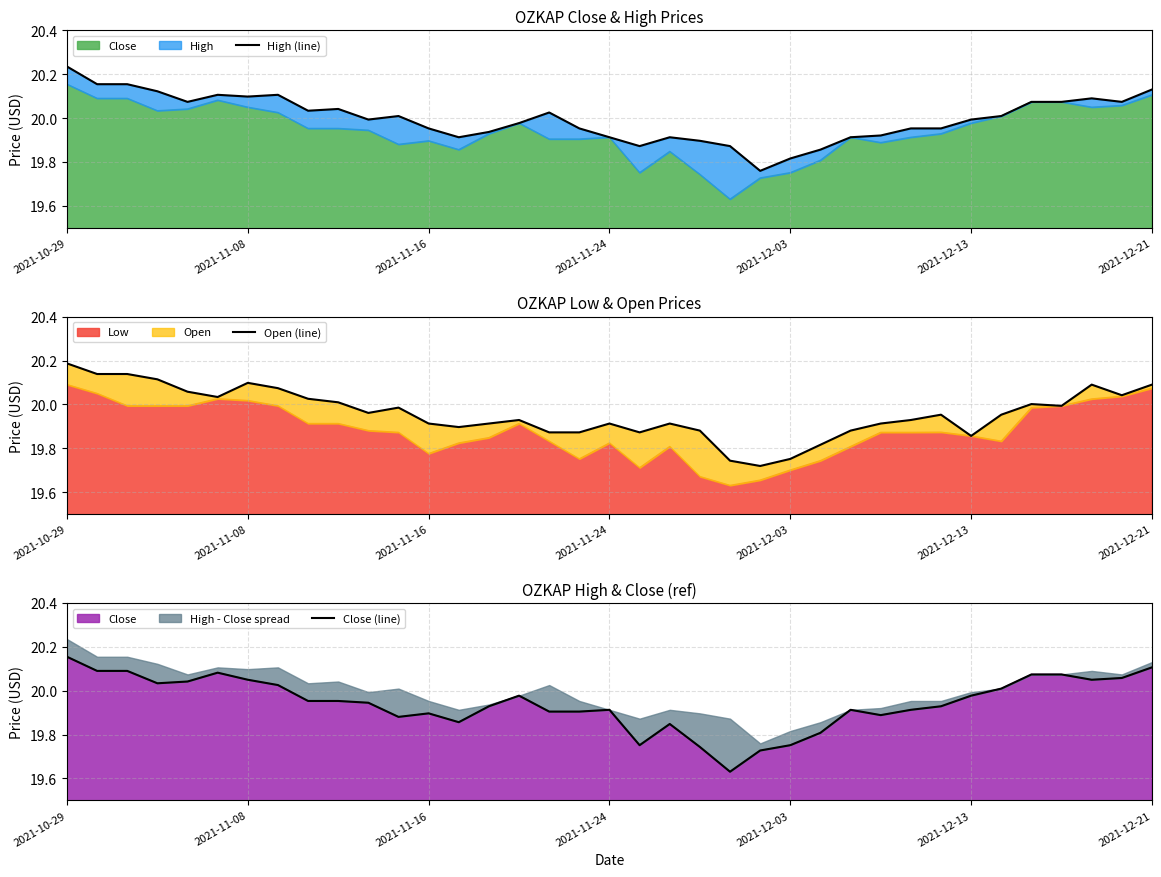

At which category is the sum across all series the highest?

2021-10-29